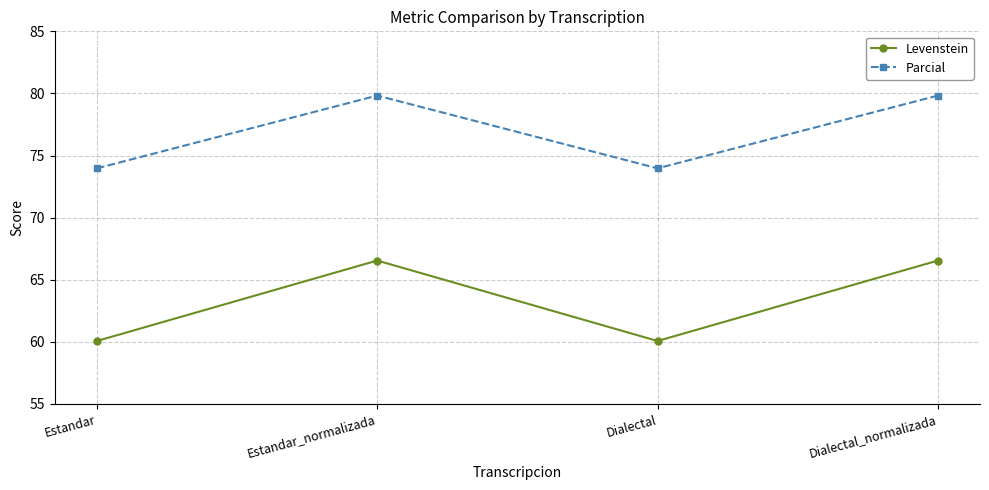

What position from the left is Estandar?

1